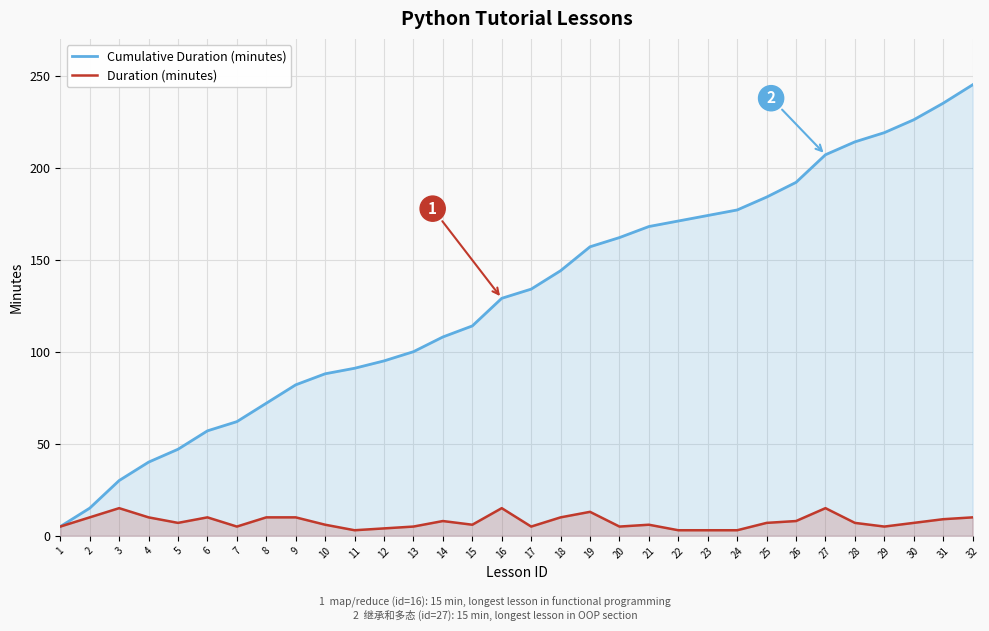

List the series in order of their peak value, highest first.

Cumulative Duration (minutes), Duration (minutes)